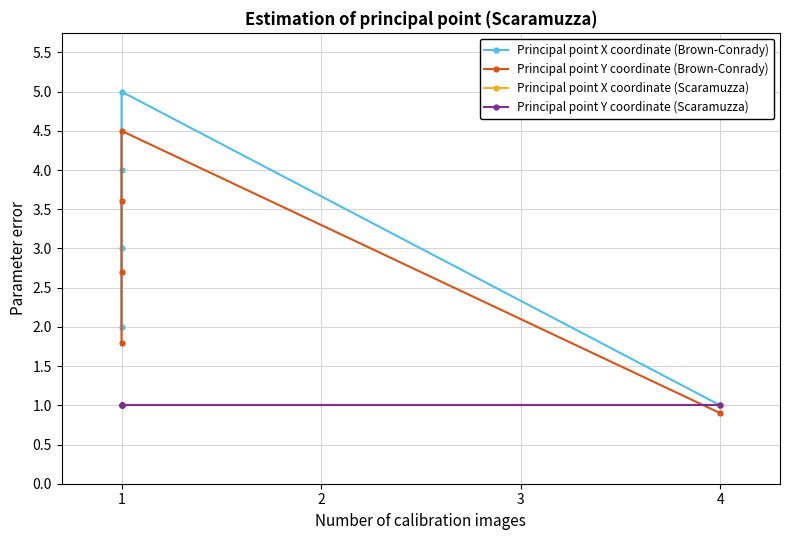

Which series changed the most between 2 and 3?

Principal point X coordinate (Brown-Conrady)